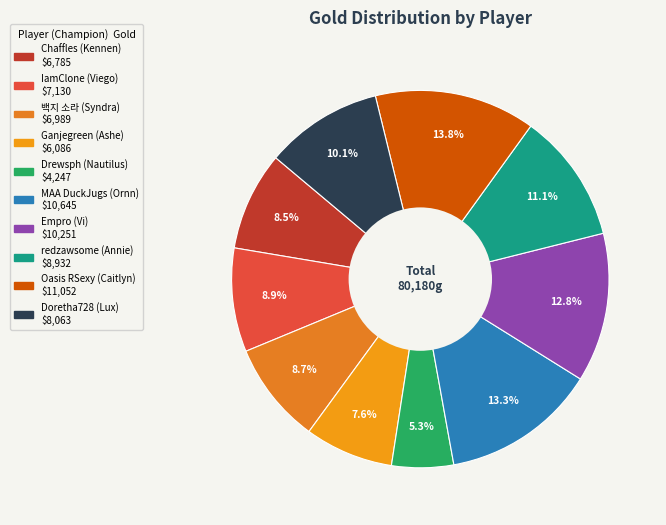

What is the change in value from IamClone to Drewsph?

-2883